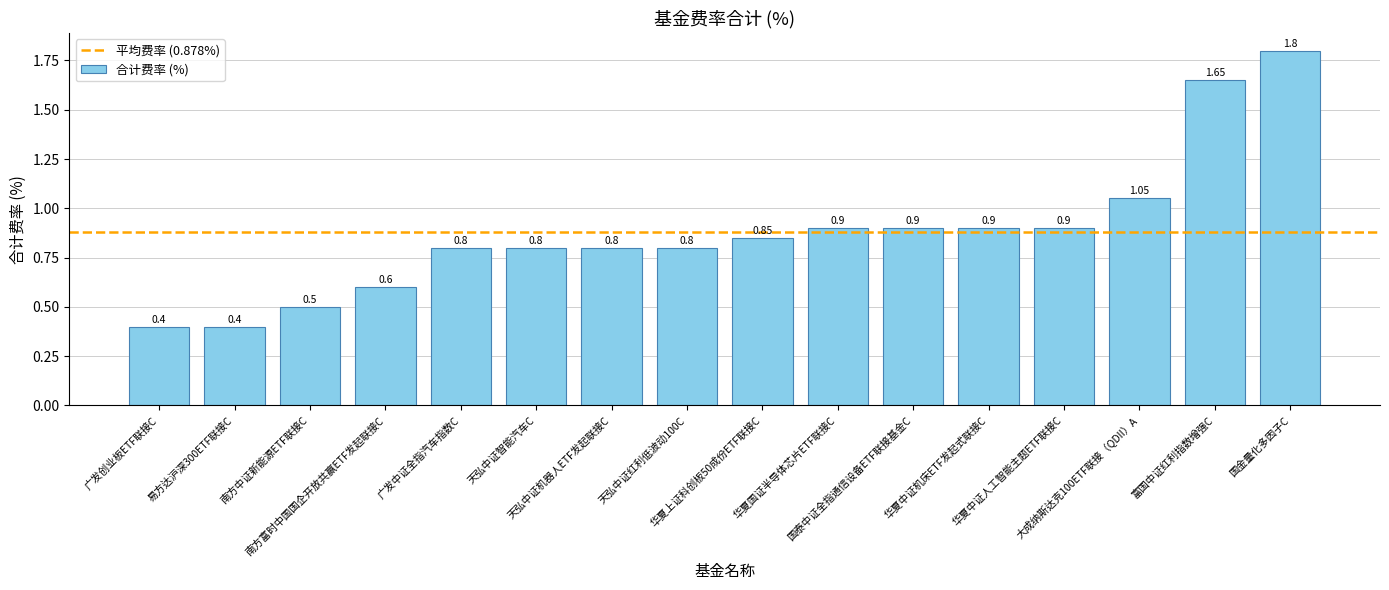

What is the average value?

0.9